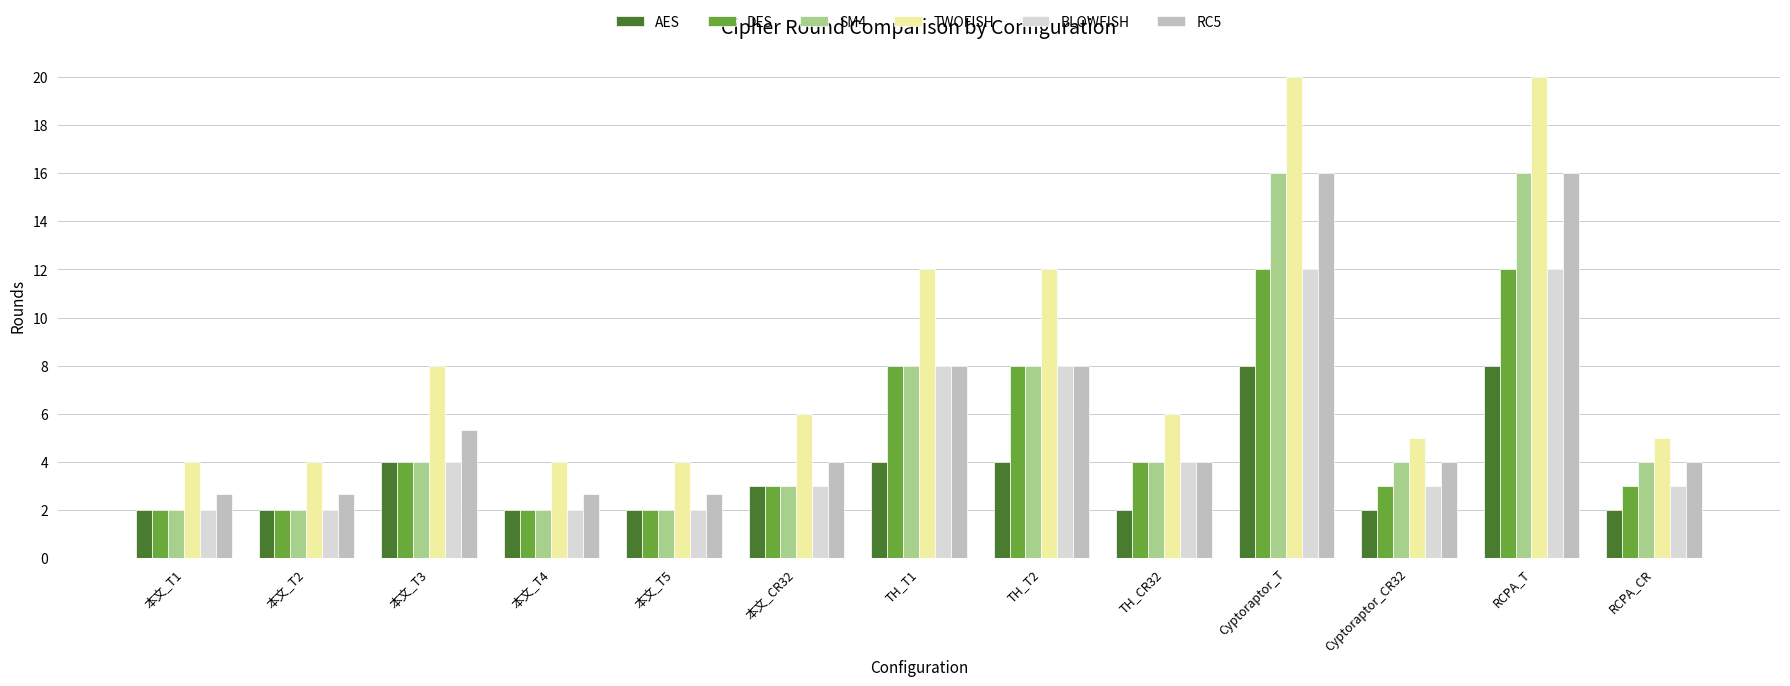

Reading left to right, transcribe all the data shown in this chart.

AES: 2.0	2.0	4.0	2.0	2.0	3.0	4.0	4.0	2.0	8.0	2.0	8.0	2.0
DES: 2.0	2.0	4.0	2.0	2.0	3.0	8.0	8.0	4.0	12.0	3.0	12.0	3.0
SM4: 2.0	2.0	4.0	2.0	2.0	3.0	8.0	8.0	4.0	16.0	4.0	16.0	4.0
TWOFISH: 4.0	4.0	8.0	4.0	4.0	6.0	12.0	12.0	6.0	20.0	5.0	20.0	5.0
BLOWFISH: 2.0	2.0	4.0	2.0	2.0	3.0	8.0	8.0	4.0	12.0	3.0	12.0	3.0
RC5: 2.7	2.7	5.3	2.7	2.7	4.0	8.0	8.0	4.0	16.0	4.0	16.0	4.0